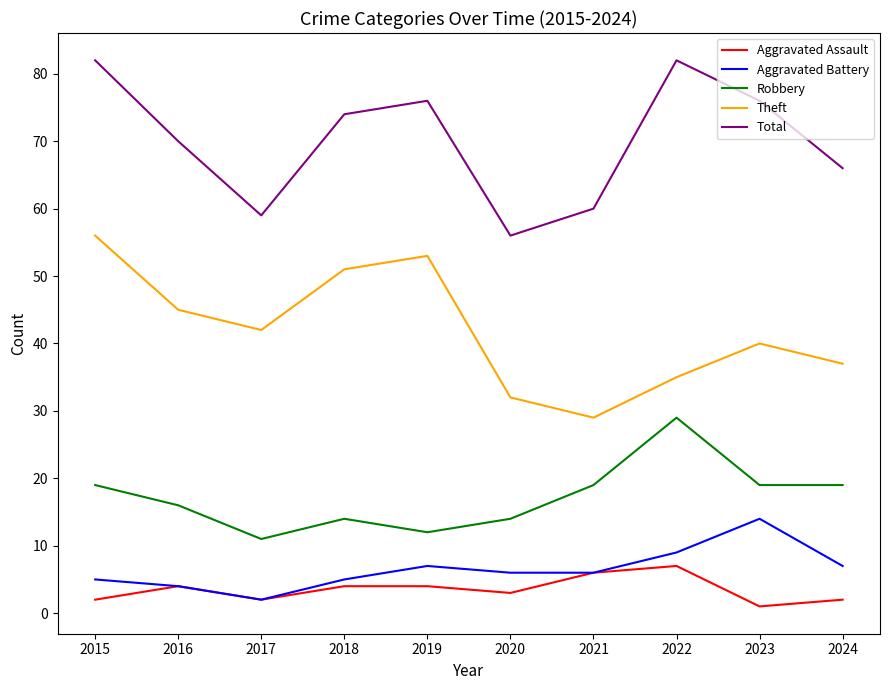

True or false: Aggravated Assault and Robbery intersect in this chart.

False